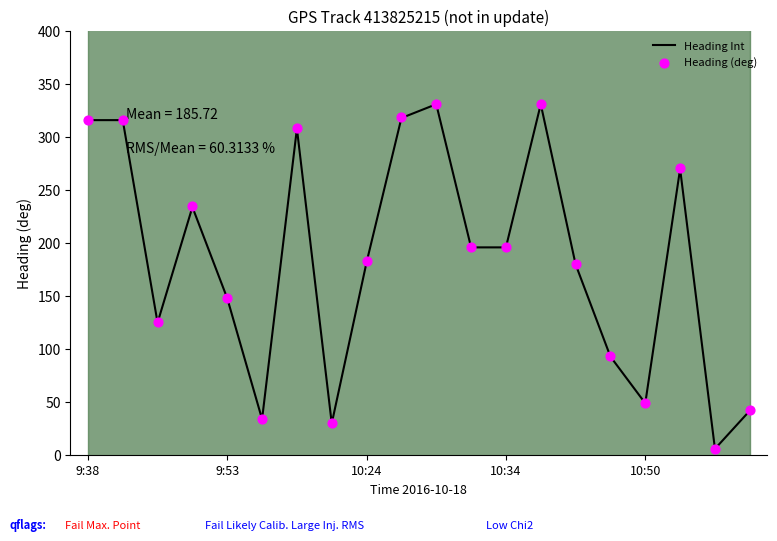

Which series reaches the maximum Y coordinate?

Heading (deg)